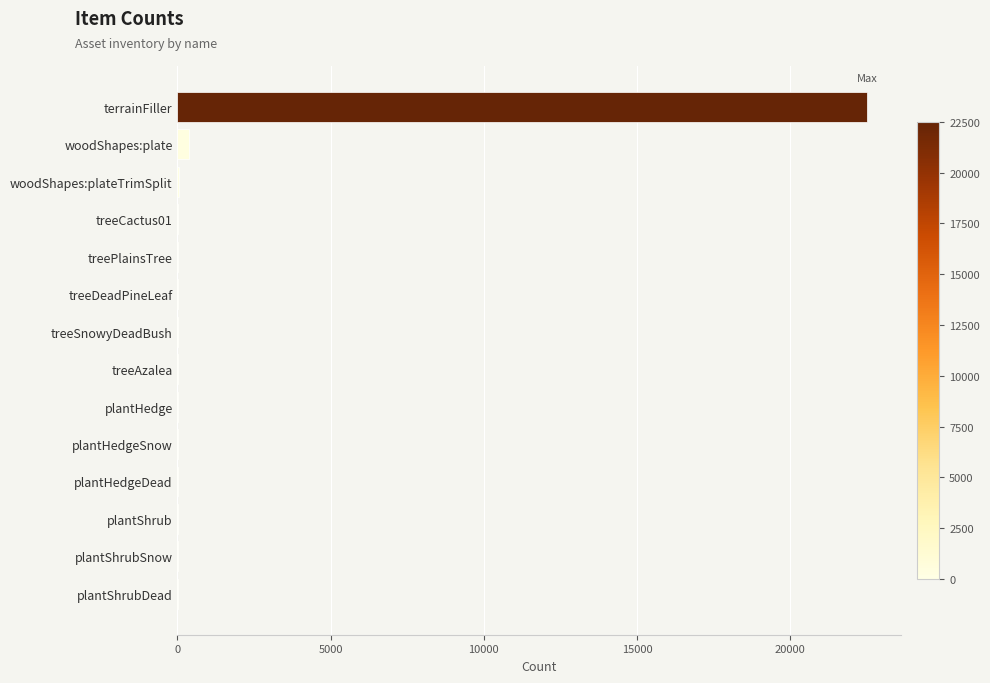

Which label corresponds to the largest value in the chart?

terrainFiller